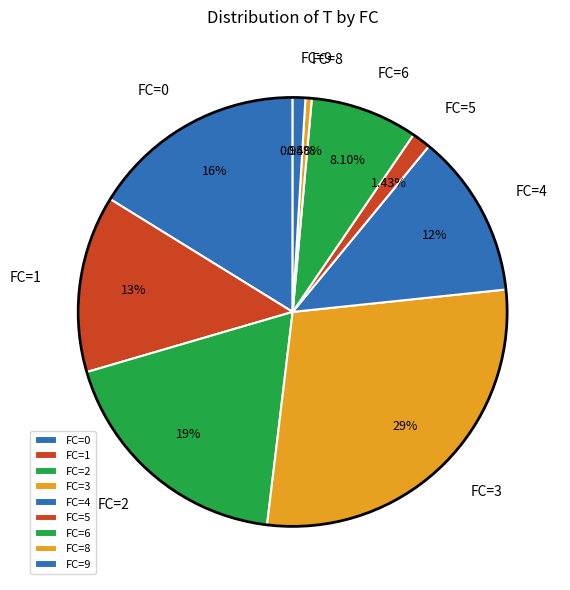

Is there any slice that represents more than half of the pie?

No